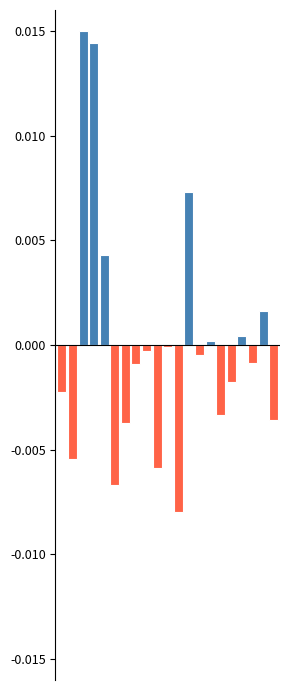

Are the bars horizontal?

No